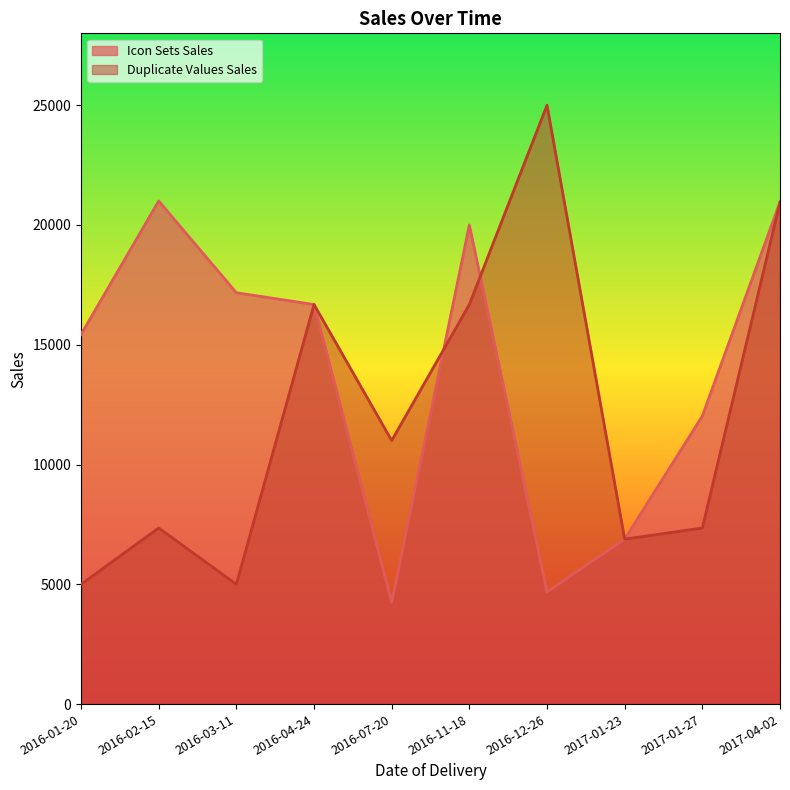

What is the difference between the second highest and minimum values in the Icon Sets Sales series?

16709